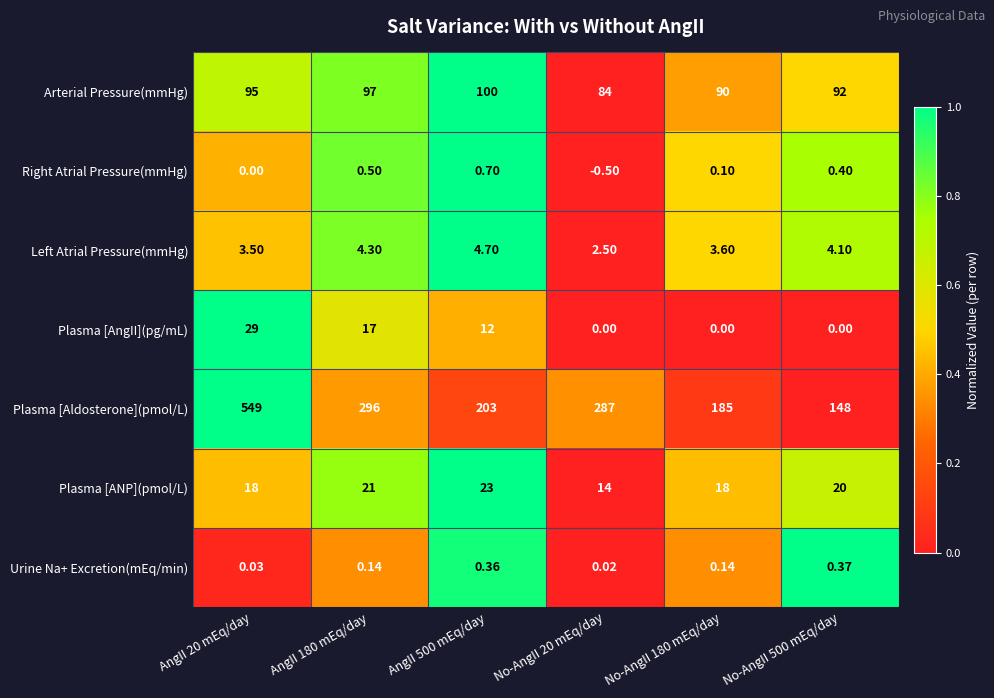

Which series changed the most between AngII 180 mEq/day and No-AngII 500 mEq/day?

Plasma [Aldosterone](pmol/L)